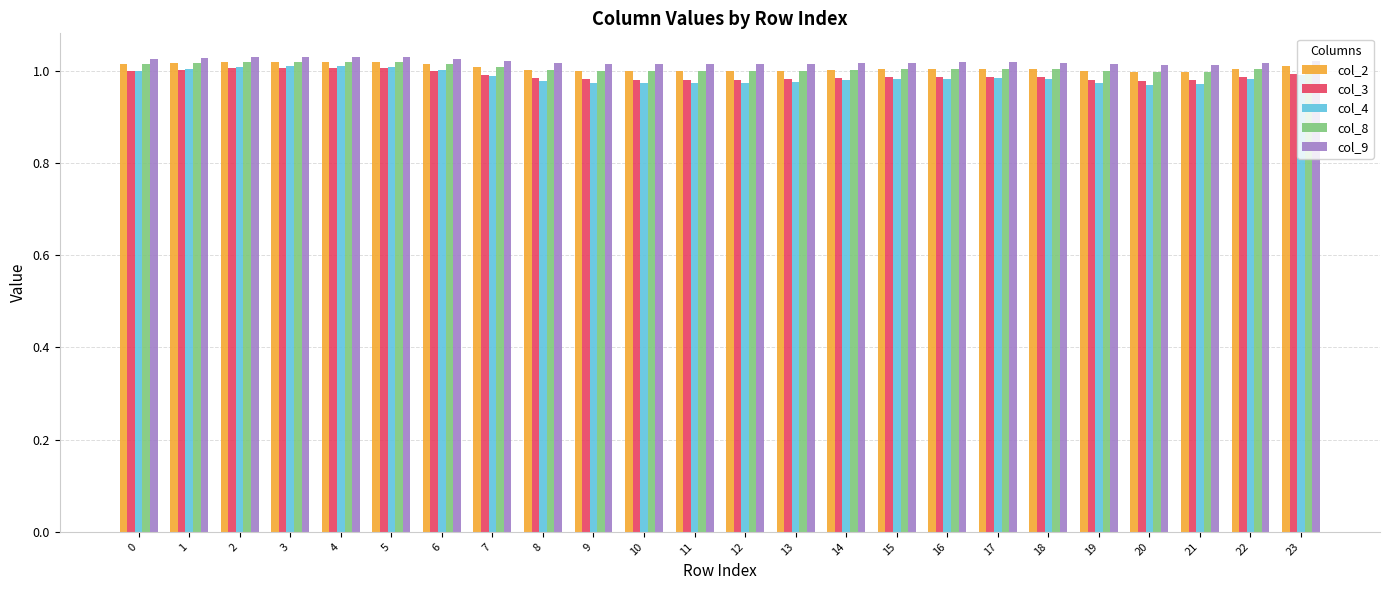

Which series has the largest total across all categories?

col_9